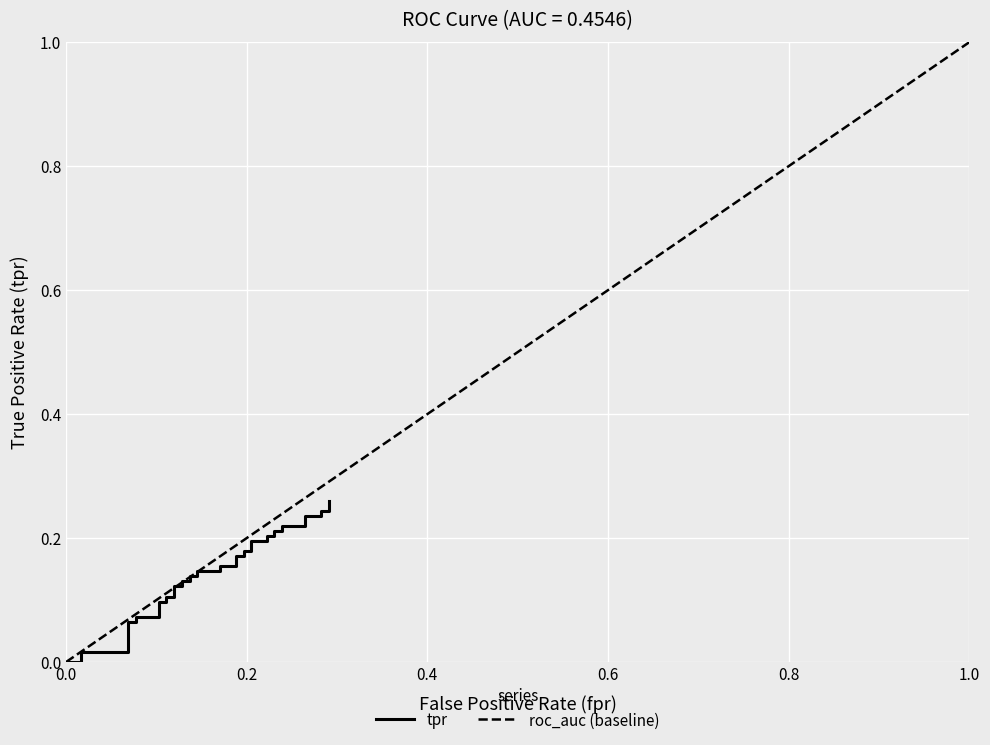

Reading left to right, what are all the values shown in this chart?

0.0	0.0	0.0	0.0	0.0	0.1	0.1	0.1	0.1	0.1	0.1	0.1	0.1	0.1	0.1	0.1	0.1	0.1	0.1	0.1	0.1	0.2	0.2	0.2	0.2	0.2	0.2	0.2	0.2	0.2	0.2	0.2	0.2	0.2	0.2	0.2	0.2	0.2	0.2	0.3